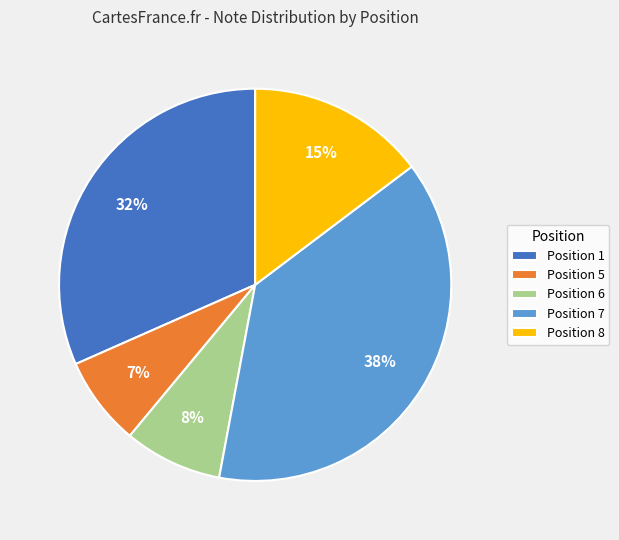

Does Position 5 account for over 50% of the chart?

No